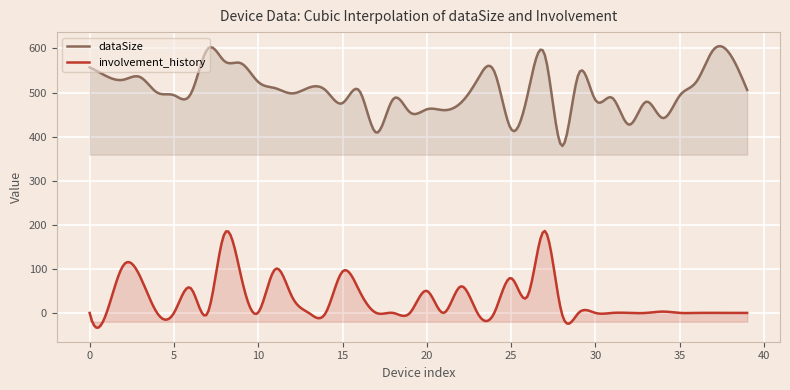

Is it true that dataSize equals 571 at 8?

True